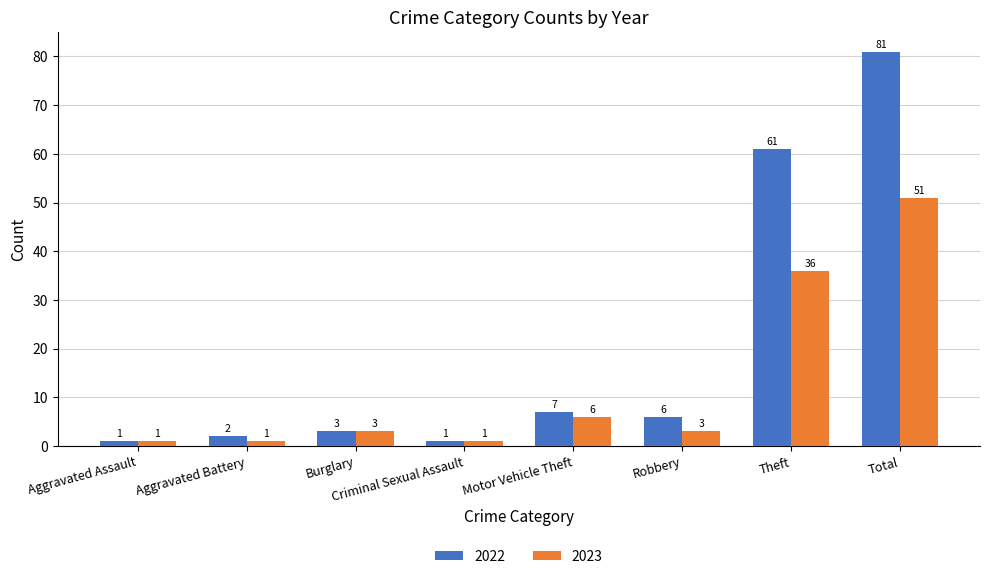

True or false: 2022 has a value of 6 at Robbery.

True